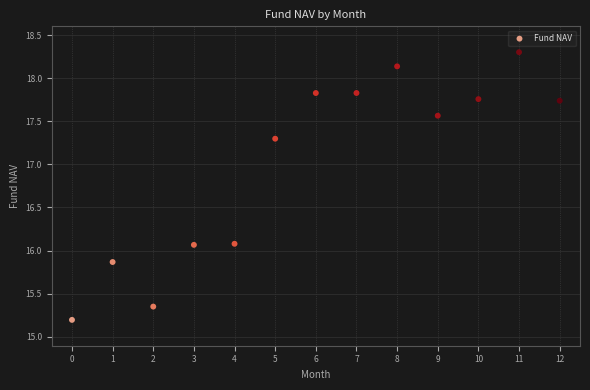

What is the range of Y values (max minus min)?

3.1